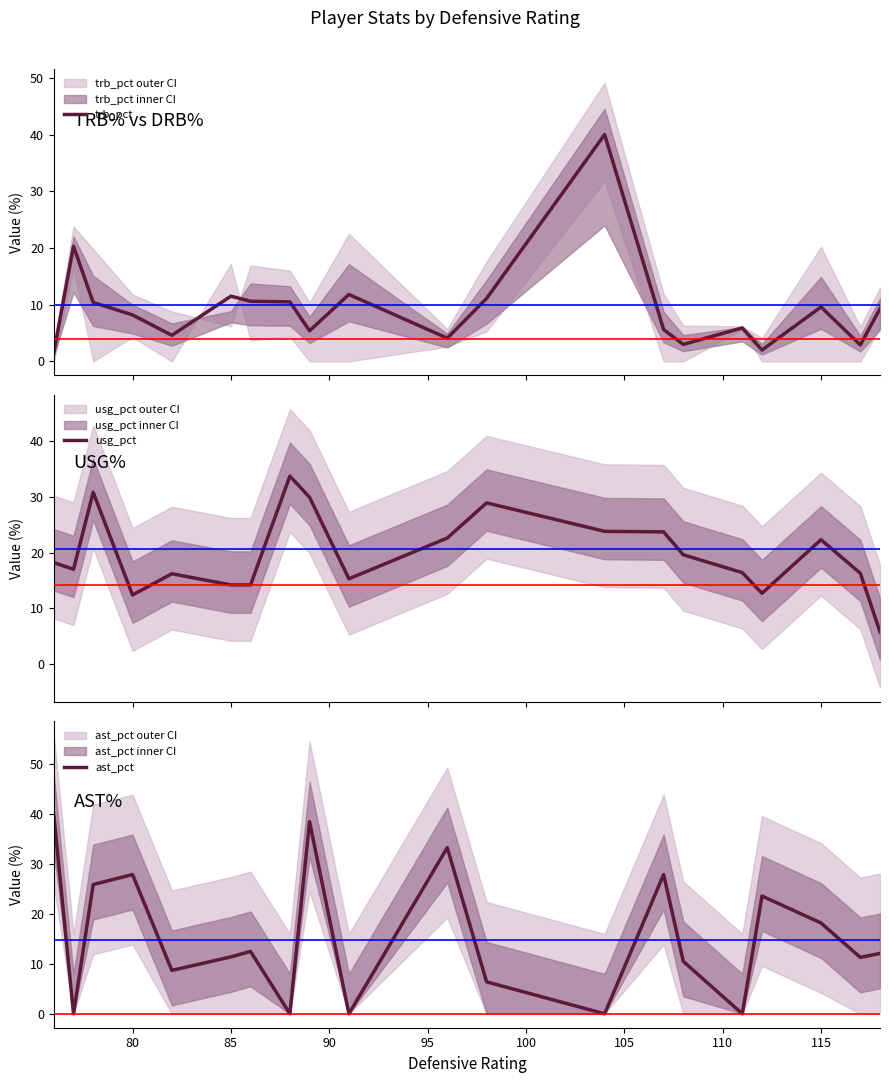

Reading left to right, extract all data points from this chart.

trb_pct: 1.6	20.3	10.4	8.2	4.6	11.5	10.6	10.5	5.4	11.8	4.1	11.1	40.0	5.6	3.0	5.9	2.0	9.6	2.9	9.3
usg_pct: 18.2	17.0	30.8	12.4	16.2	14.2	14.2	33.7	29.9	15.3	22.6	28.9	23.8	23.7	19.6	16.4	12.7	22.3	16.3	5.8
ast_pct: 39.8	0.0	25.9	27.9	8.7	11.4	12.5	0.0	38.5	0.0	33.3	6.4	0.0	27.9	10.5	0.0	23.6	18.2	11.3	12.1